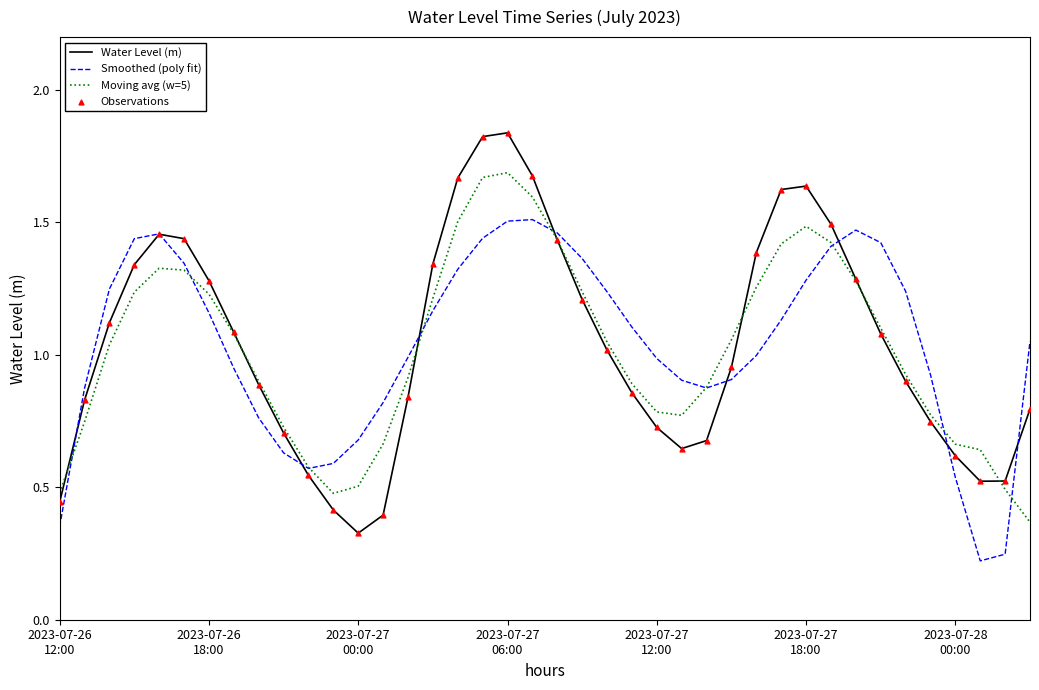

Which series has the largest range (max minus min)?

Water Level (m)